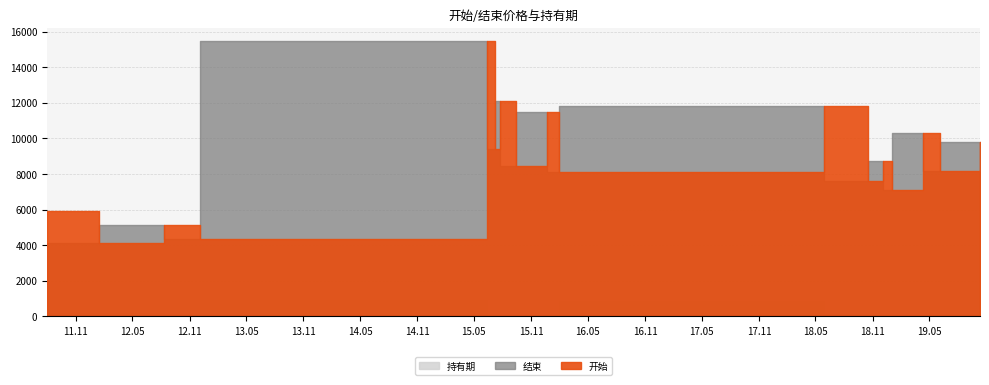

Which series changed the most between 2015-12-22 and 2018-05-28?

结束